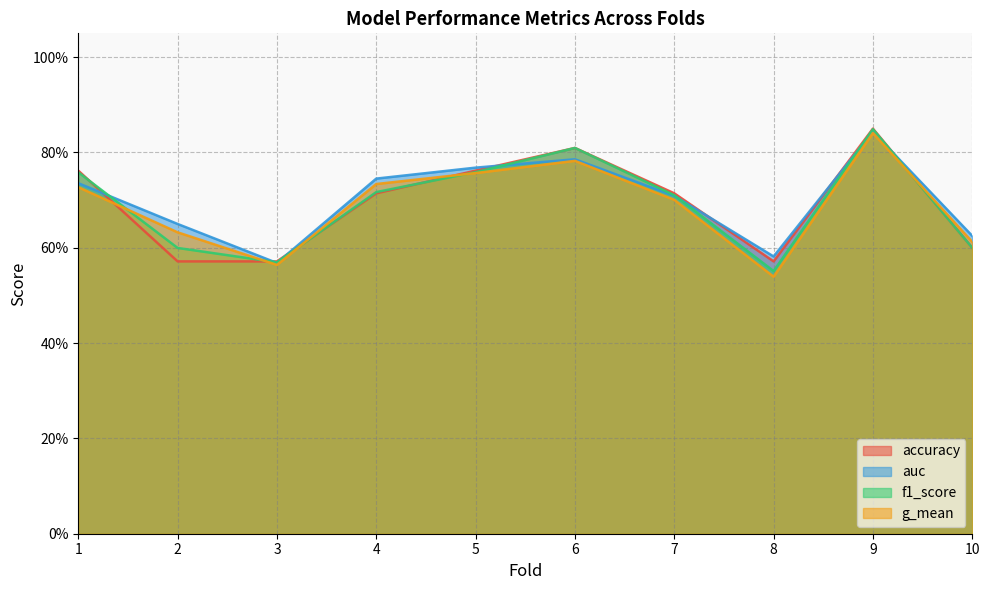

The value of accuracy at 4 is 0.7. True or false?

True